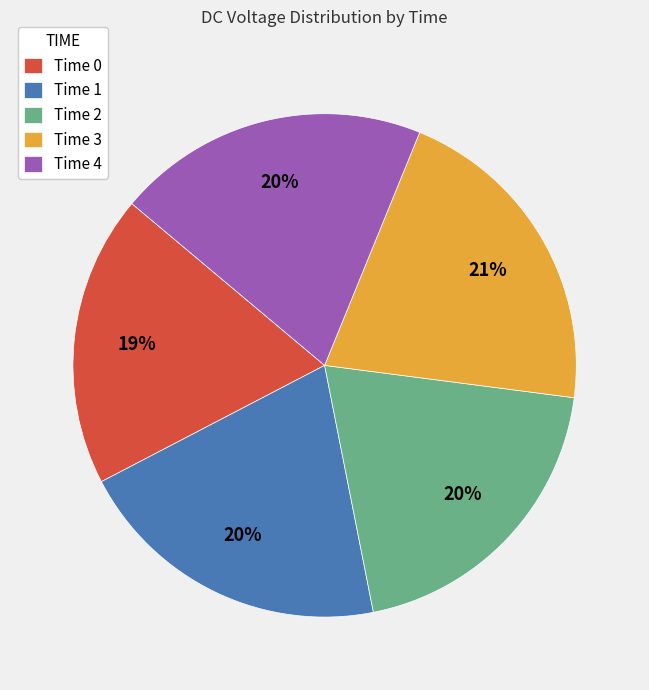

What percentage is the Time 1 slice, to the nearest percent?

20%